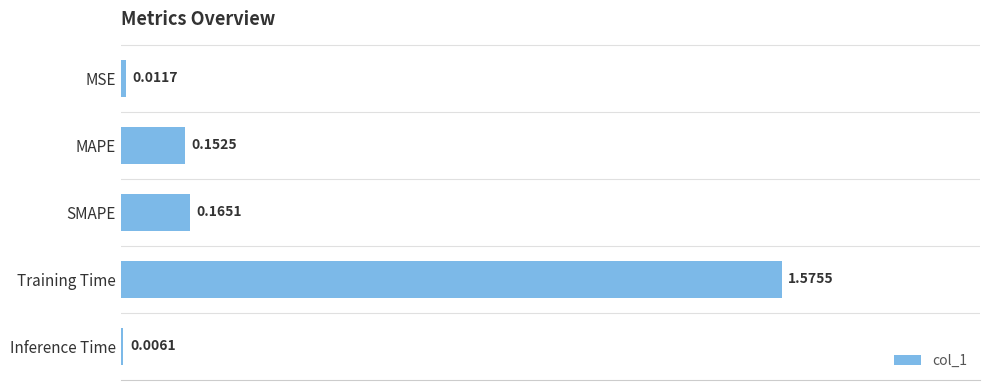

Which category has the highest value across all series?

Training Time